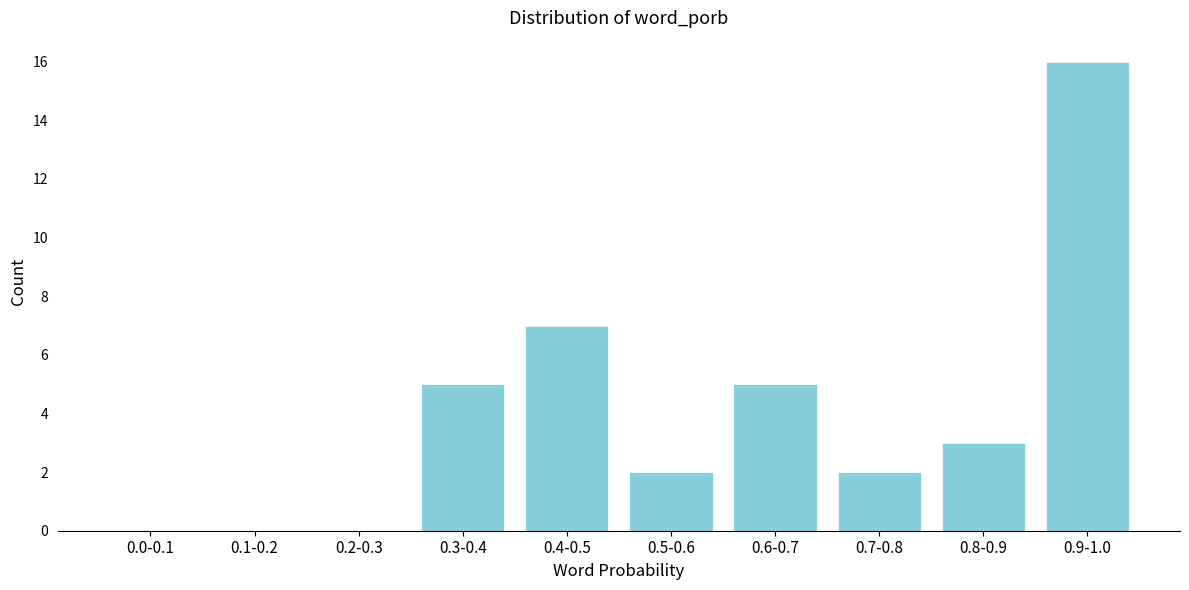

Reading right to left, extract all data points from this chart.

0.9-1.0=16	0.8-0.9=3	0.7-0.8=2	0.6-0.7=5	0.5-0.6=2	0.4-0.5=7	0.3-0.4=5	0.2-0.3=0	0.1-0.2=0	0.0-0.1=0